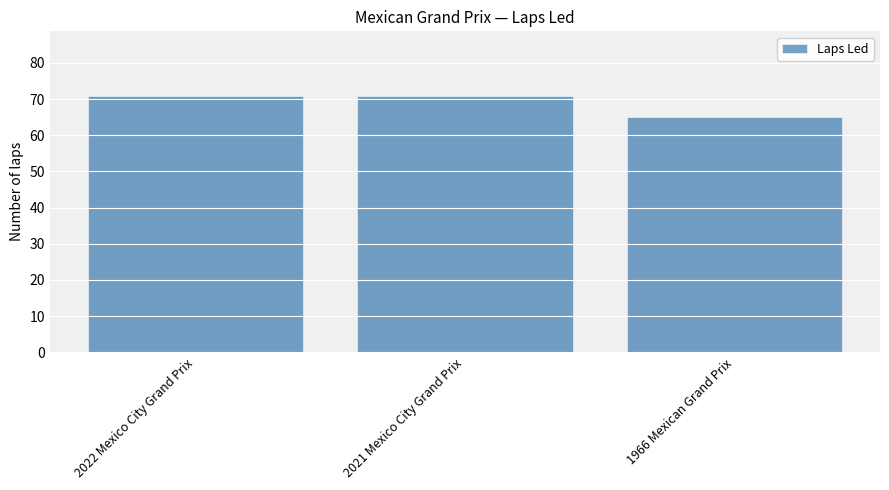

What is the label of the 3rd bar from the right?

2022 Mexico City Grand Prix